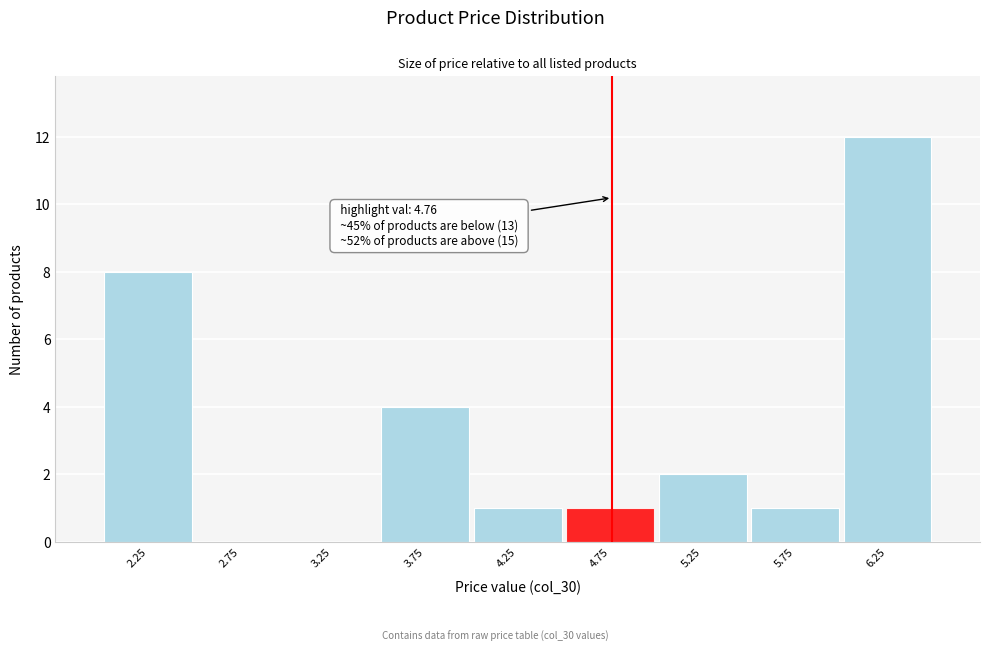

Over which range of the x-axis is the bar tallest?

6.0 to 6.5